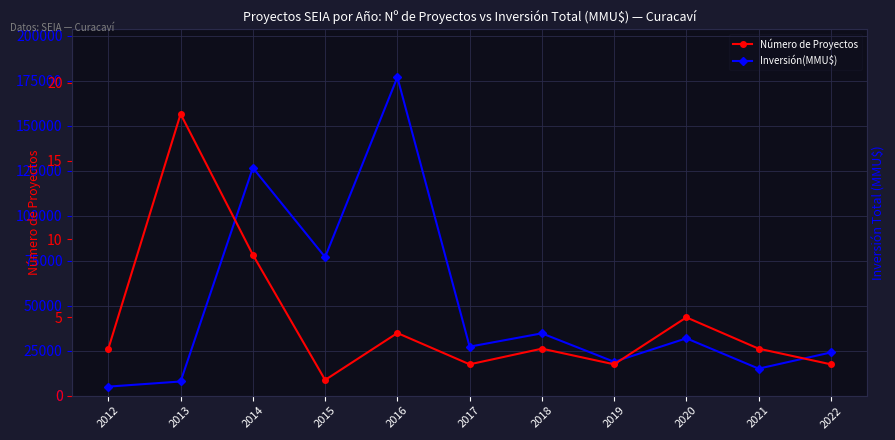

Reading right to left, list all the values displayed in this chart.

Inversión(MMU$): 2022=24000	2021=15000	2020=31860	2019=18800	2018=34620	2017=27226	2016=177000	2015=77000	2014=126628	2013=7856	2012=5000
Número de Proyectos: 2022=2	2021=3	2020=5	2019=2	2018=3	2017=2	2016=4	2015=1	2014=9	2013=18	2012=3